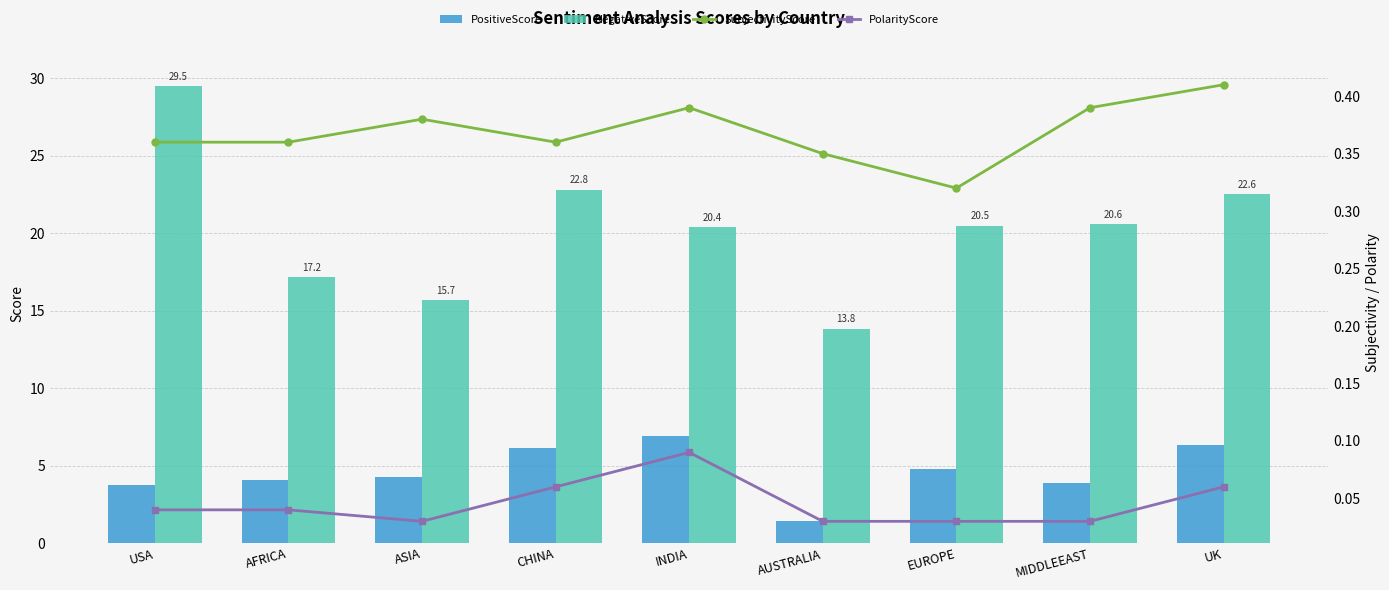

Rank the categories by NegativeScore value from lowest to highest.

AUSTRALIA, ASIA, AFRICA, INDIA, EUROPE, MIDDLEEAST, UK, CHINA, USA